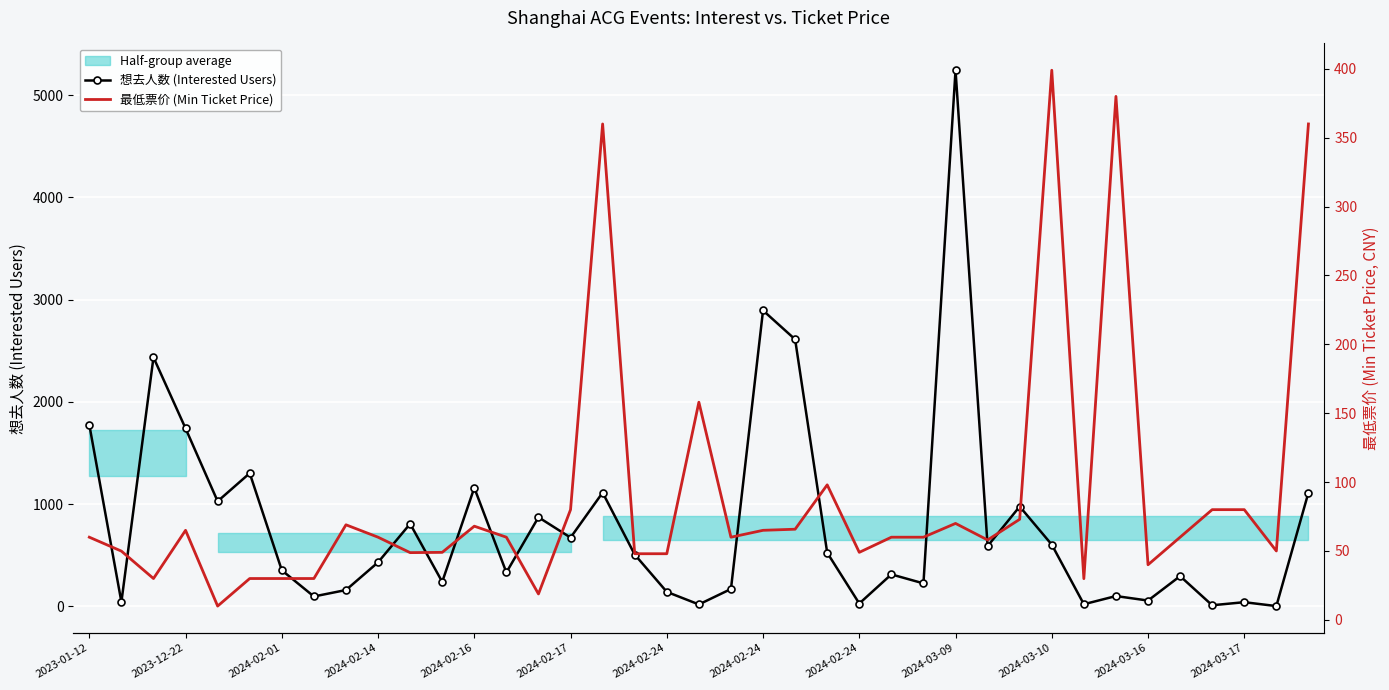

List the series in order of their peak value, highest first.

想去人数 (Interested Users), 最低票价 (Min Ticket Price)